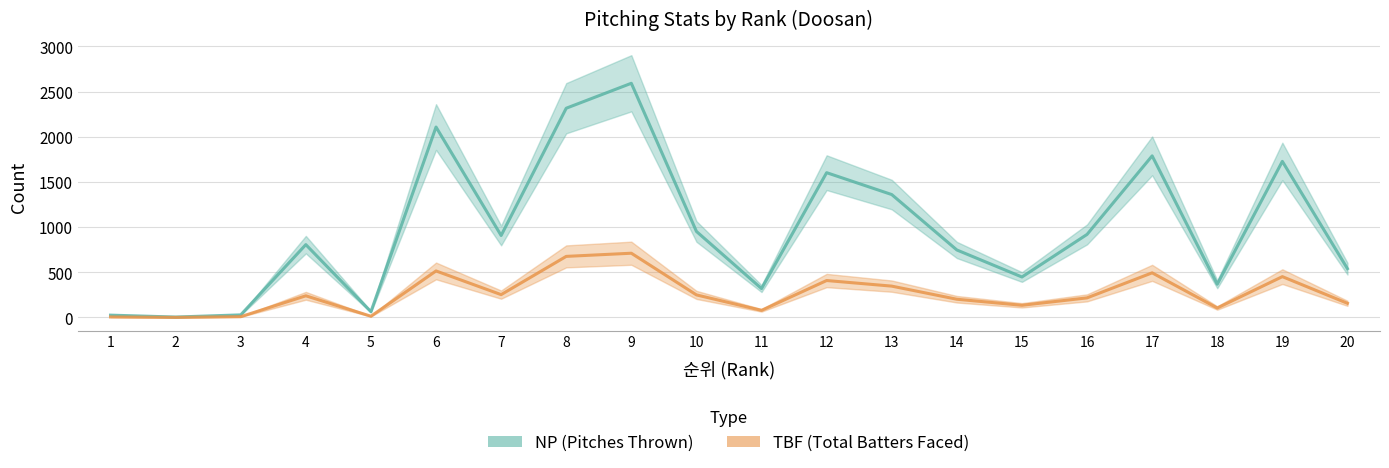

The value of TBF at 2 is 0. True or false?

False